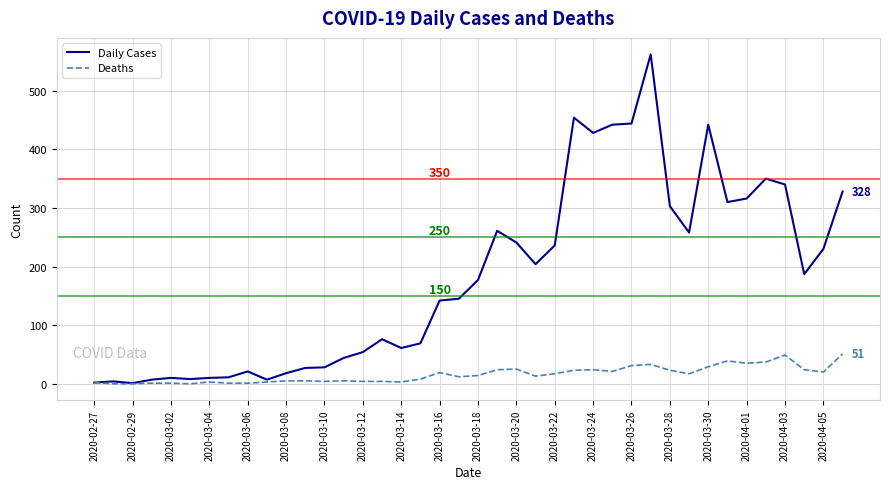

Which series has the widest spread of values?

Daily Cases